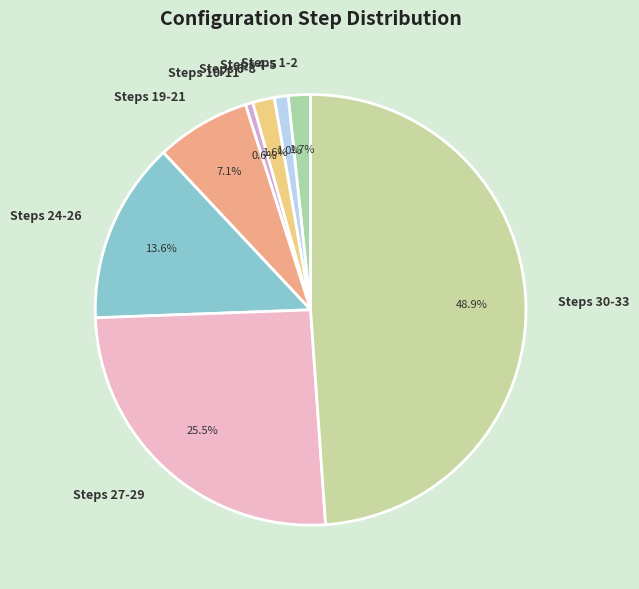

Count the number of slices in the pie.

8